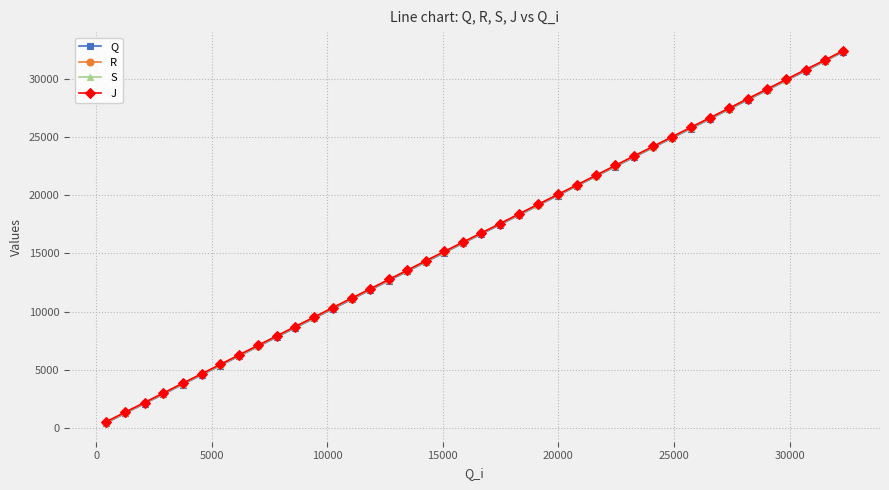

What is the value of the J point at the 11th from the left?

8722